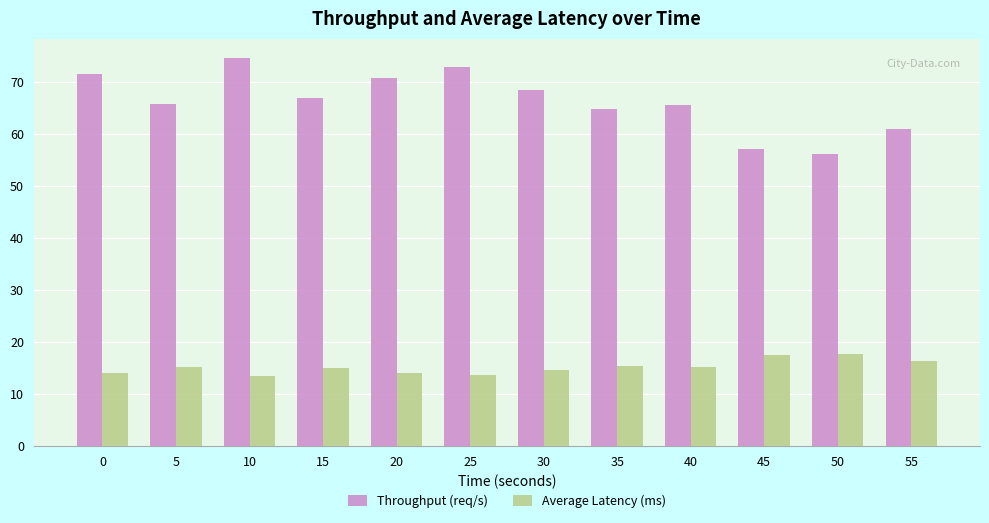

Which series has the largest range (max minus min)?

Throughput (req/s)